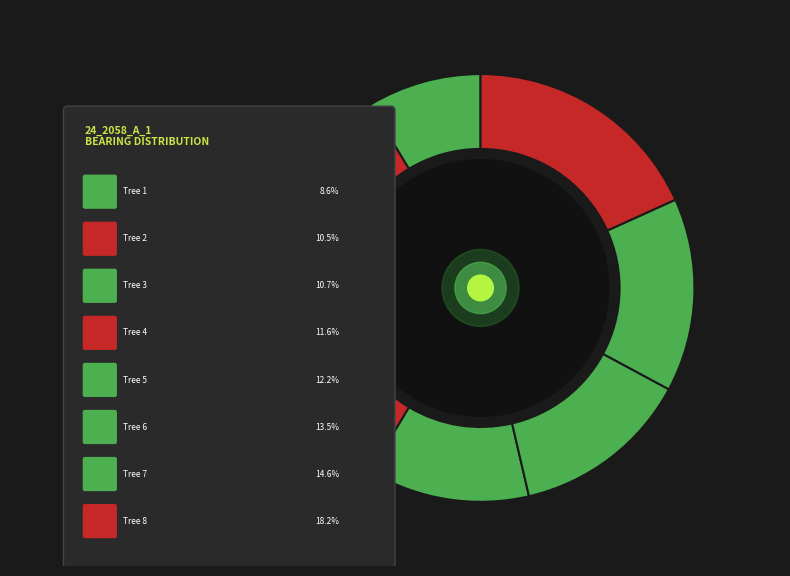

True or false: IFN4_24_2058_A_1_2 accounts for 11% of the total.

True